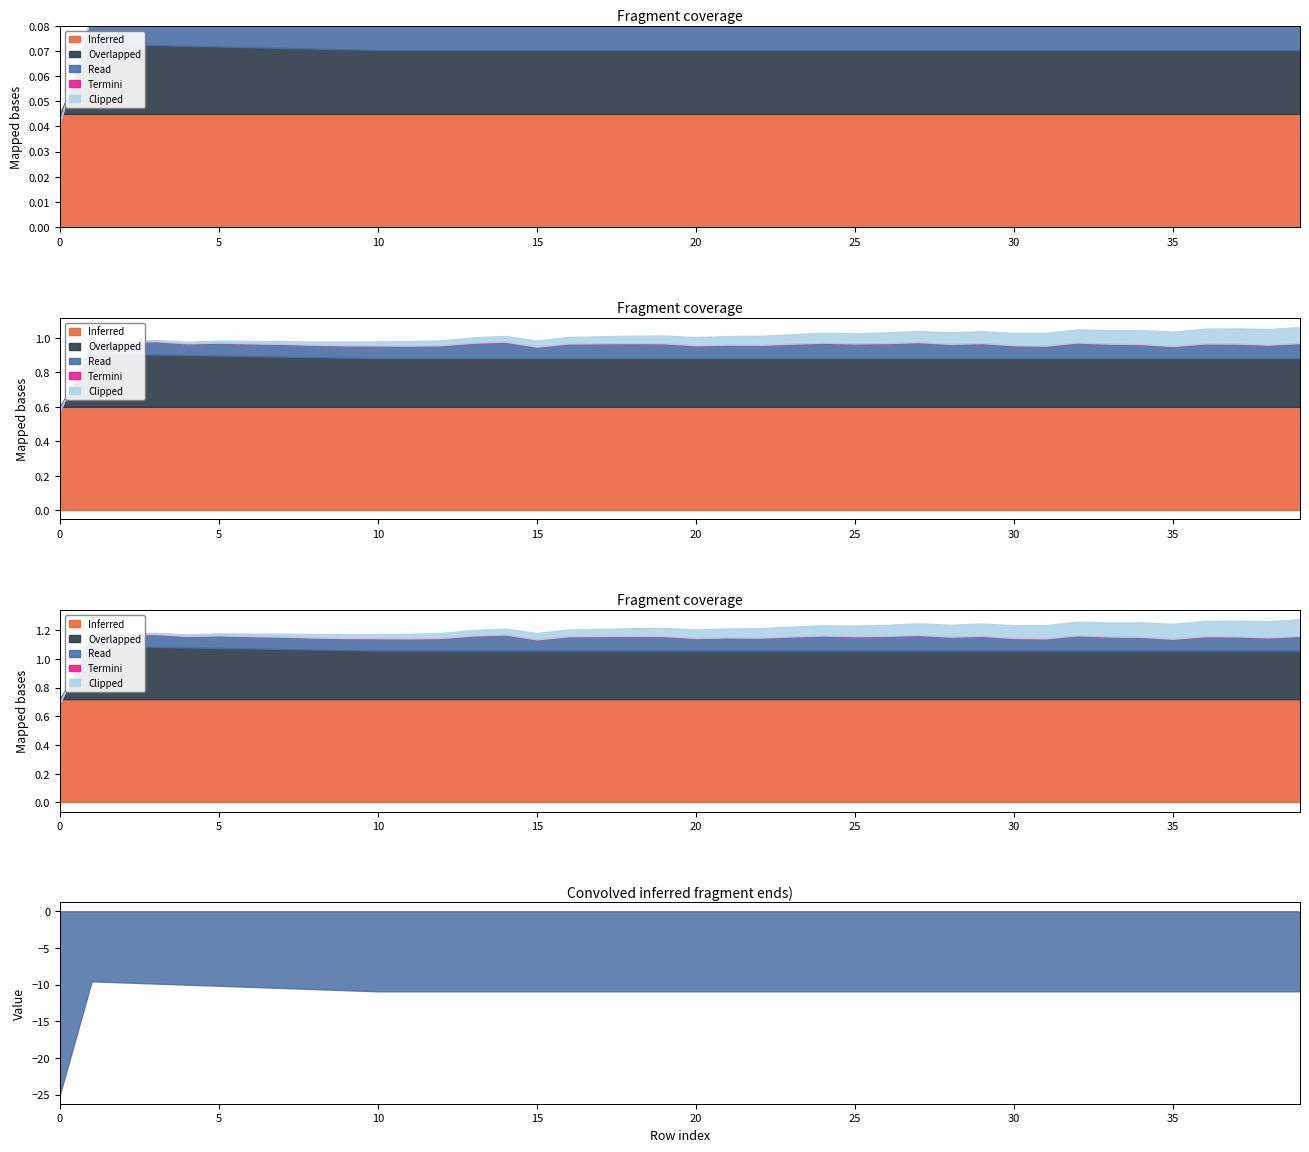

How many lines are shown in the chart?

6